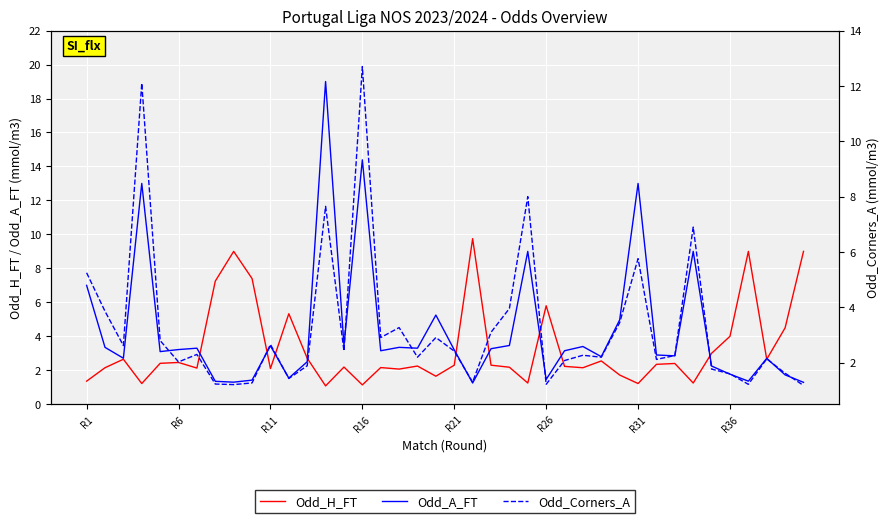

Reading right to left, extract all data points from this chart.

Odd_H_FT: 9.0	4.5	2.6	9.0	4.0	3.0	1.2	2.4	2.4	1.2	1.7	2.5	2.1	2.2	5.8	1.2	2.2	2.3	9.8	2.3	1.6	2.2	2.1	2.2	1.1	2.2	1.1	2.7	5.3	2.1	7.4	9.0	7.2	2.1	2.5	2.4	1.2	2.6	2.1	1.4
Odd_A_FT: 1.3	1.7	2.7	1.4	1.8	2.2	9.0	2.9	2.9	13.0	5.0	2.8	3.4	3.1	1.5	9.0	3.5	3.3	1.2	3.2	5.2	3.3	3.4	3.1	14.4	3.5	19.0	2.5	1.5	3.4	1.4	1.3	1.4	3.3	3.2	3.1	13.0	2.7	3.4	7.0
Odd_Corners_A: 1.2	1.6	2.1	1.2	1.6	1.8	6.9	2.3	2.1	5.8	3.5	2.2	2.3	2.1	1.2	8.0	4.0	3.1	1.3	2.4	2.9	2.2	3.3	2.9	12.7	2.4	7.7	1.9	1.4	2.7	1.3	1.2	1.2	2.3	2.0	2.8	12.1	2.6	3.9	5.2